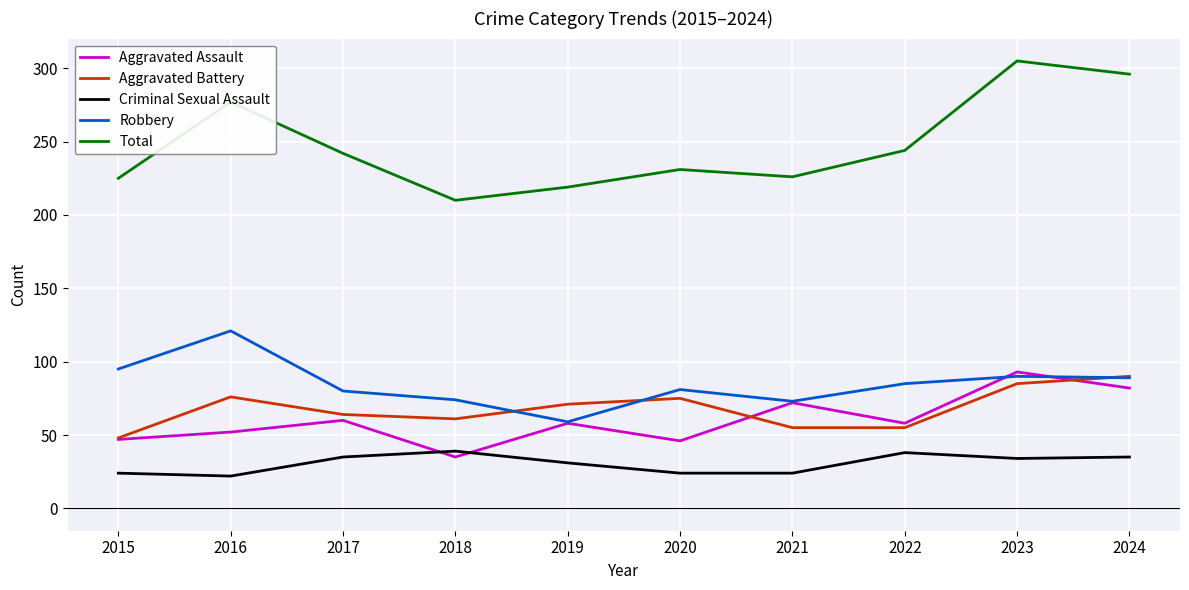

Which series has the largest range (max minus min)?

Total